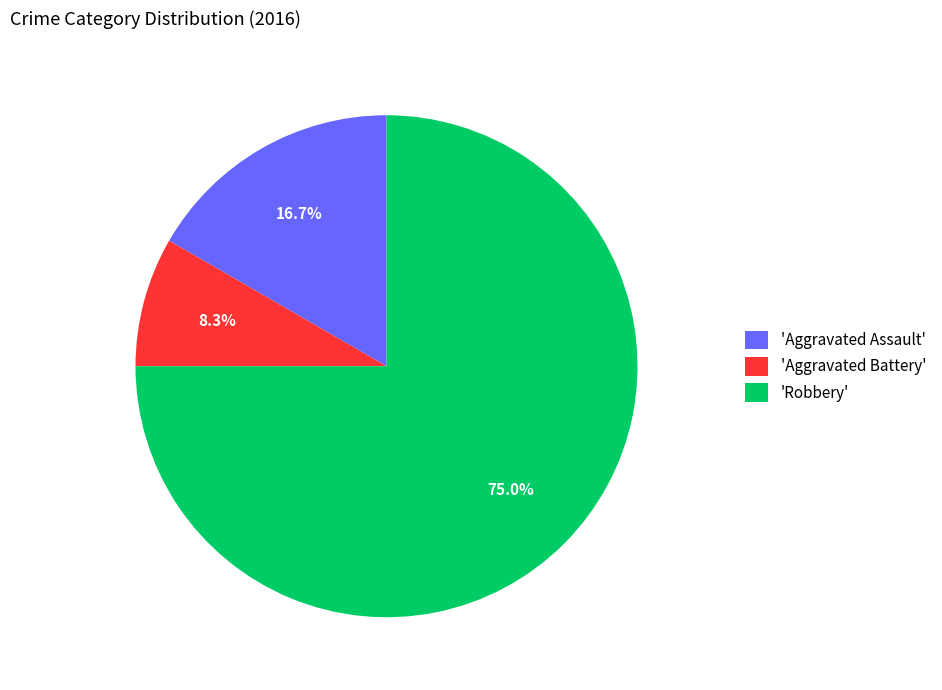

Is the sum of 'Aggravated Assault' and 'Aggravated Battery' greater than half?

No